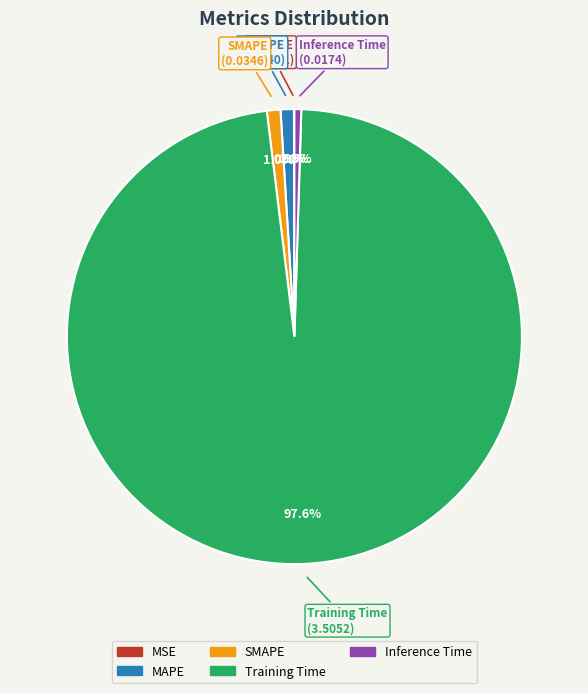

What percentage is the MAPE slice, to the nearest percent?

1%